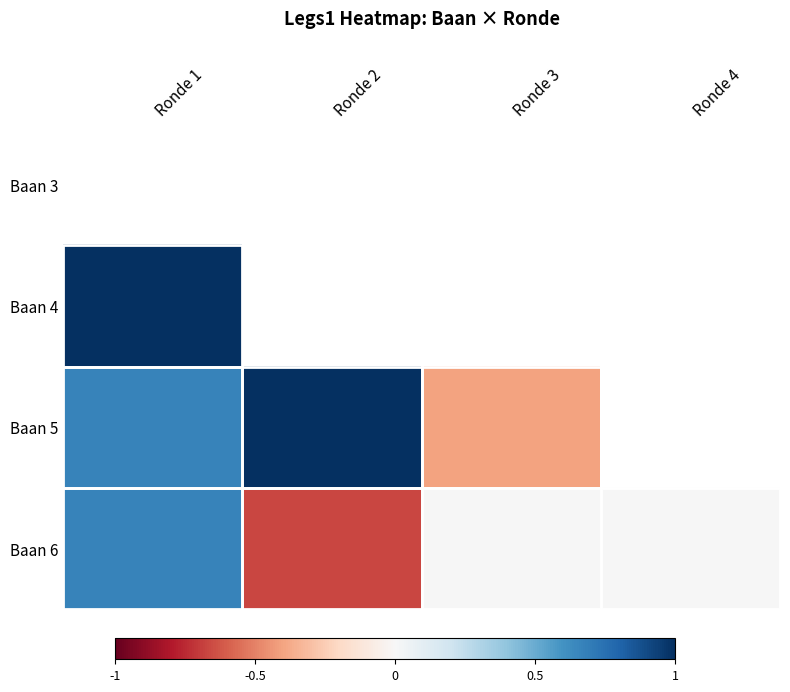

What is the difference between the highest and lowest values at Ronde 2?

1.7